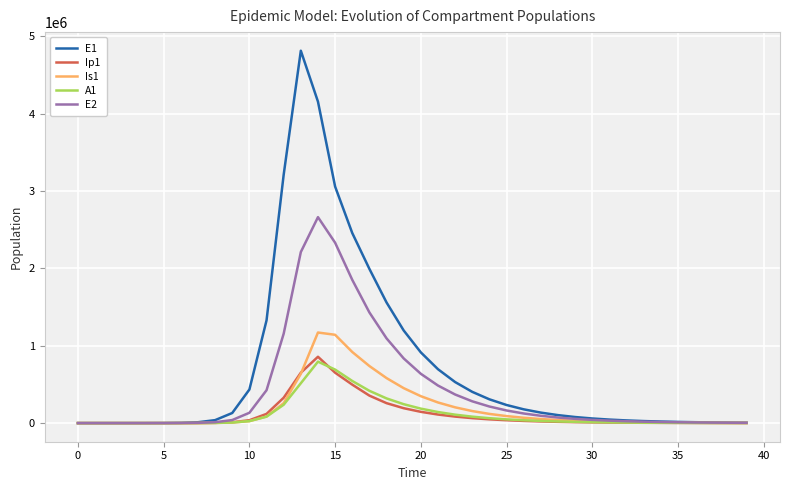

What is the maximum value shown in the chart?

4815295.7